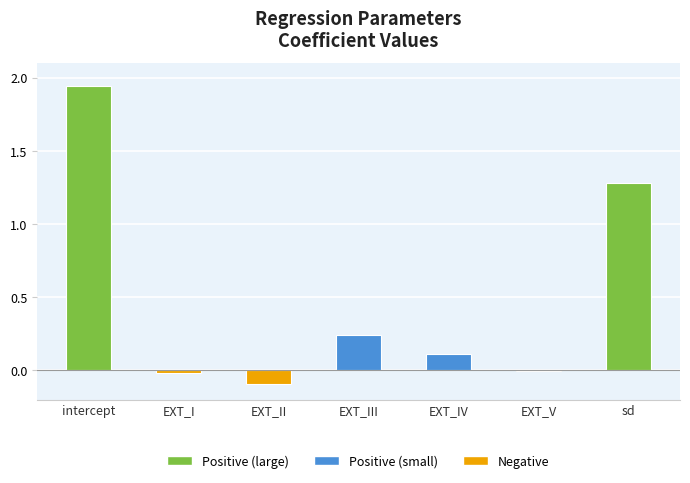

Count the number of categories in the chart.

7